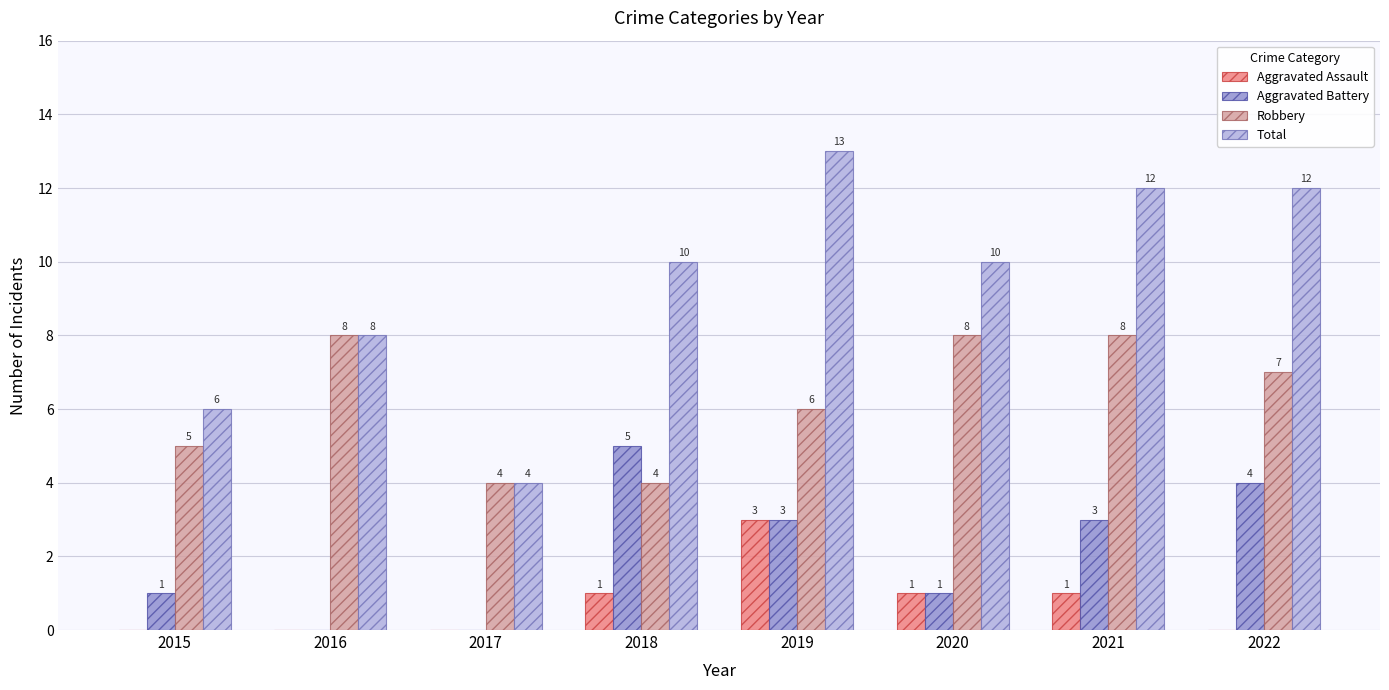

What is the sum of all Aggravated Assault values?

6